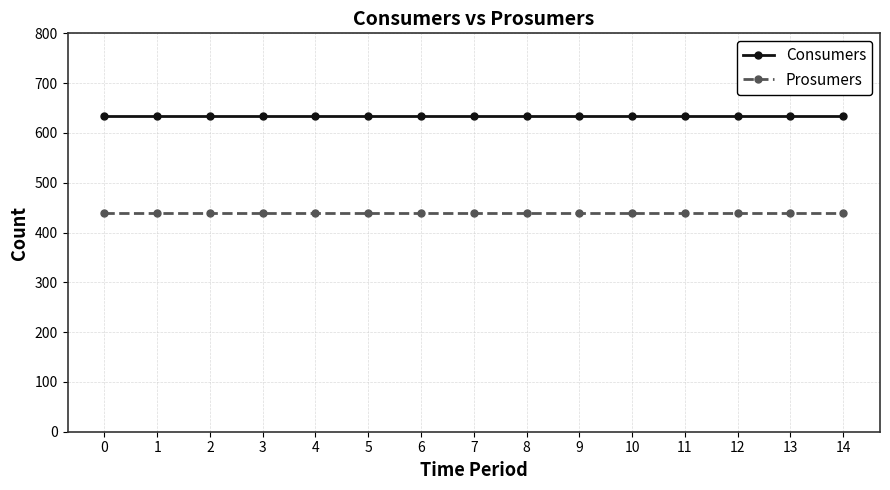

What is the greatest value displayed?

635